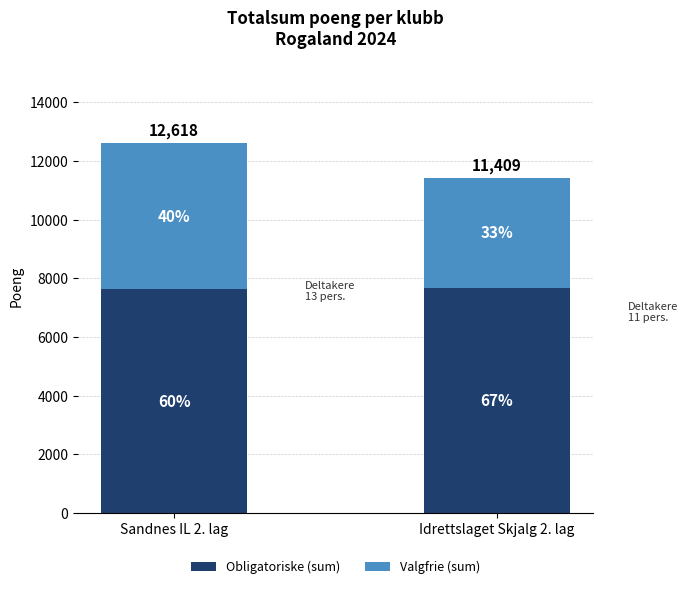

How many bars are there in total?

2